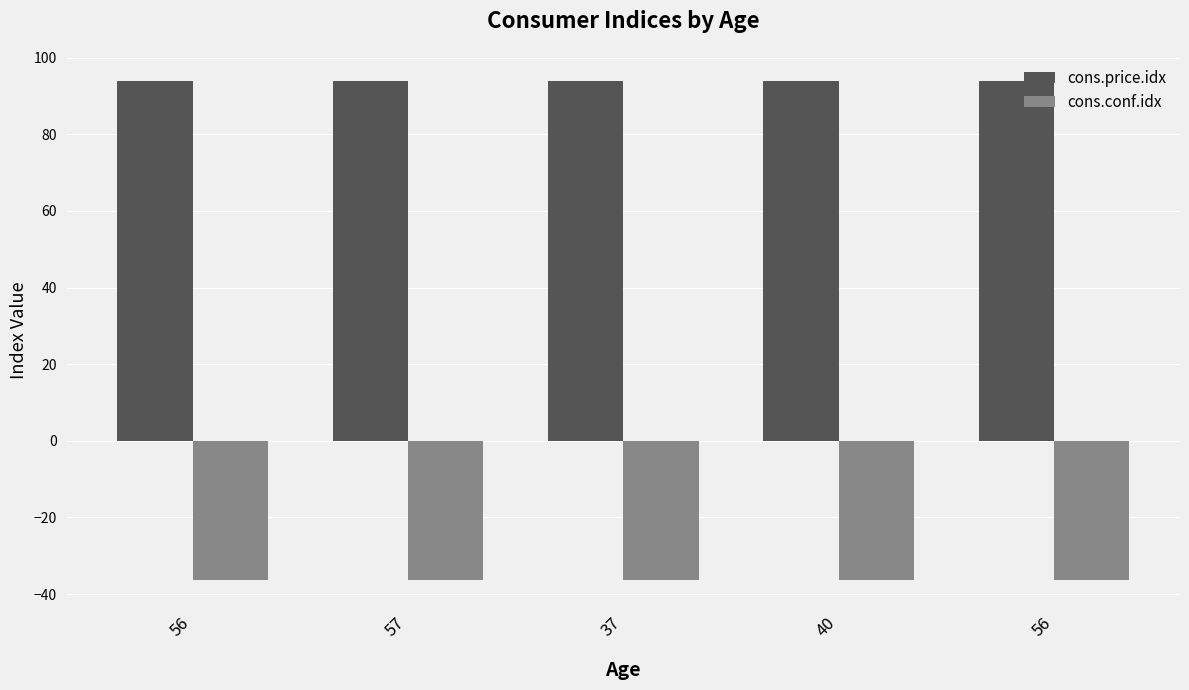

The cons.conf.idx series shows -36.4 at 40. True or false?

True